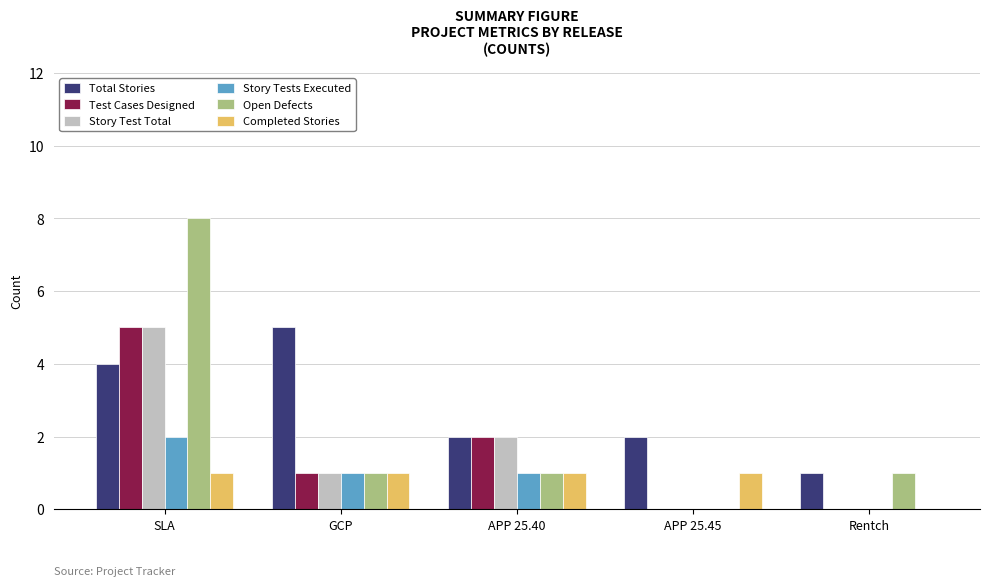

Which series changed the most between SLA and APP 25.45?

Open Defects